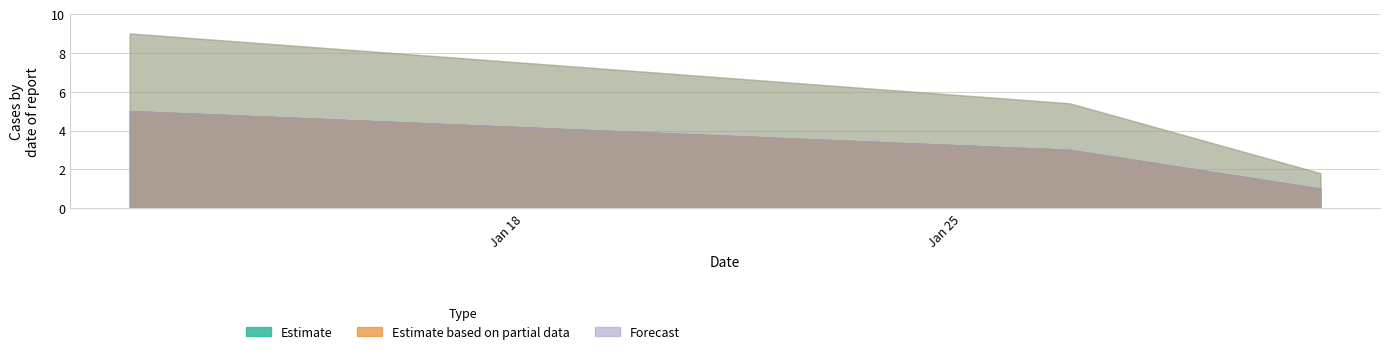

Which series changed the most between 12-01-2023 and 31-01-2023?

Estimate